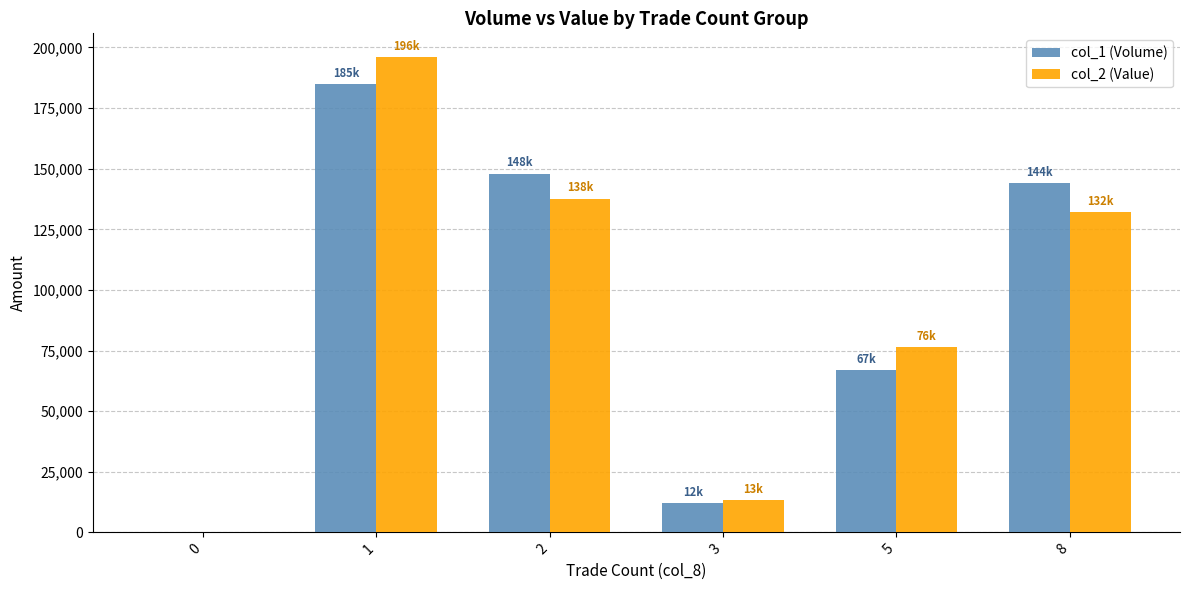

What is the difference between the col_2 (Value) values at 8 and 3?

118880